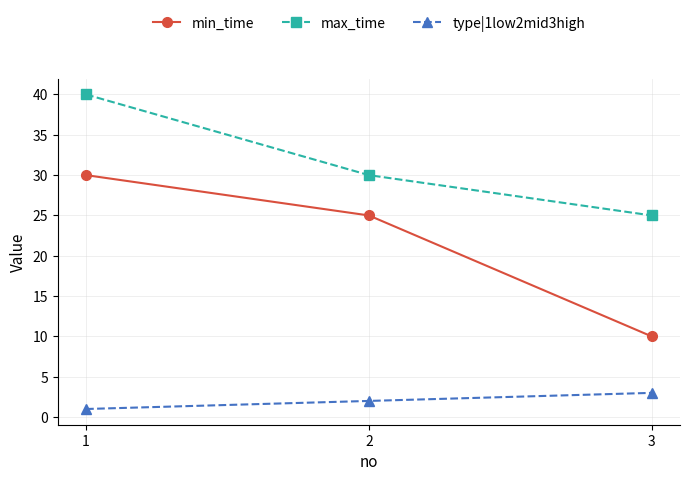

What is the average value of the type|1low2mid3high series?

2